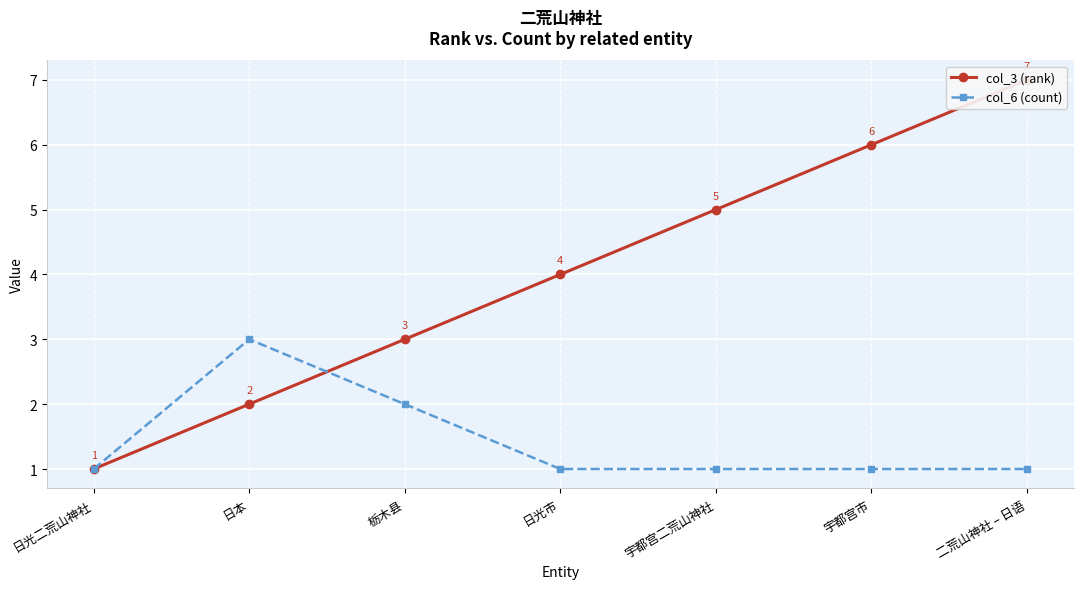

How many lines are shown in the chart?

2